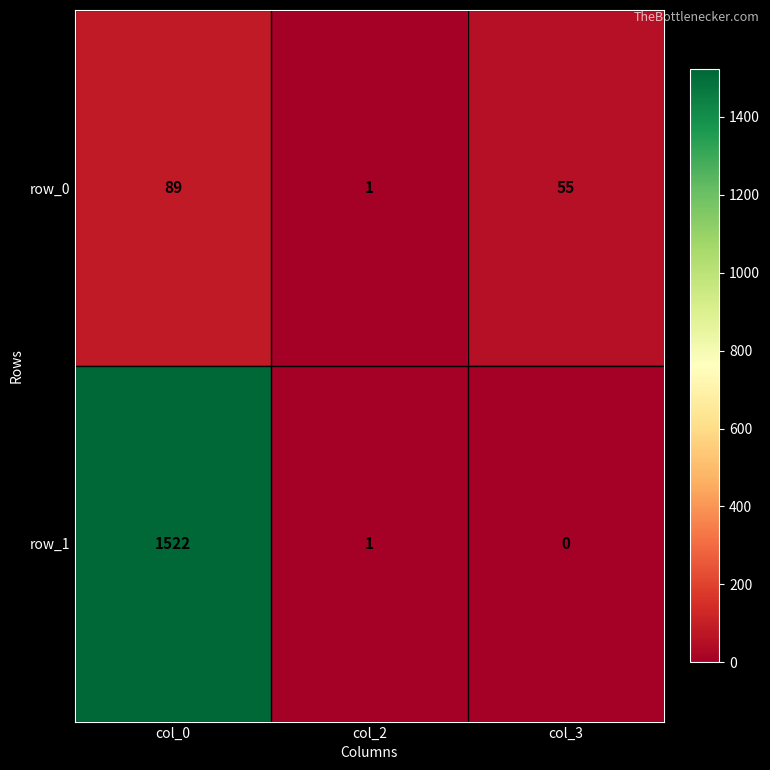

Which category has the highest value in the row_1 series?

col_0